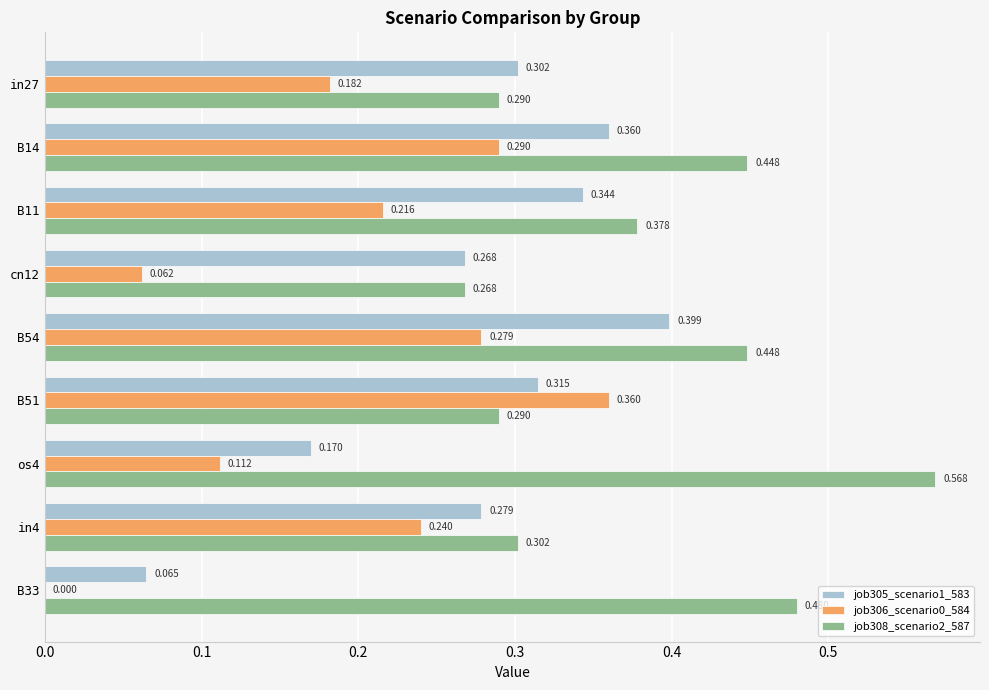

Is the value of job308_scenario2_587 at os4 greater than the value of job306_scenario0_584 at cn12?

Yes